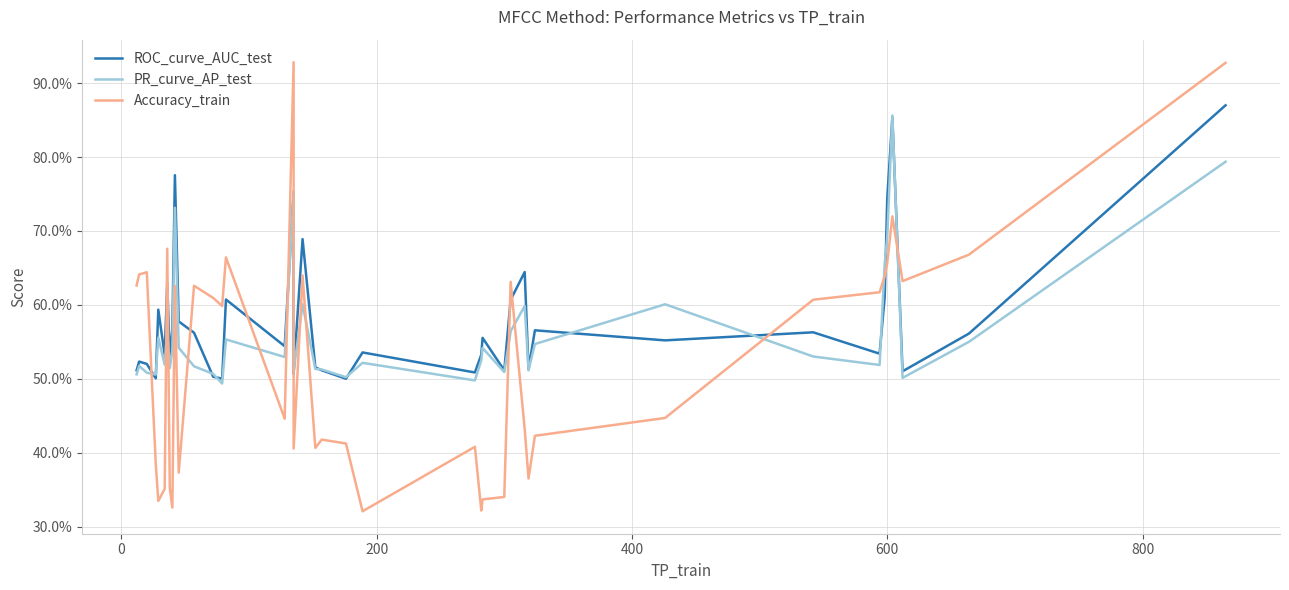

What is the minimum value for Accuracy_train?

0.3